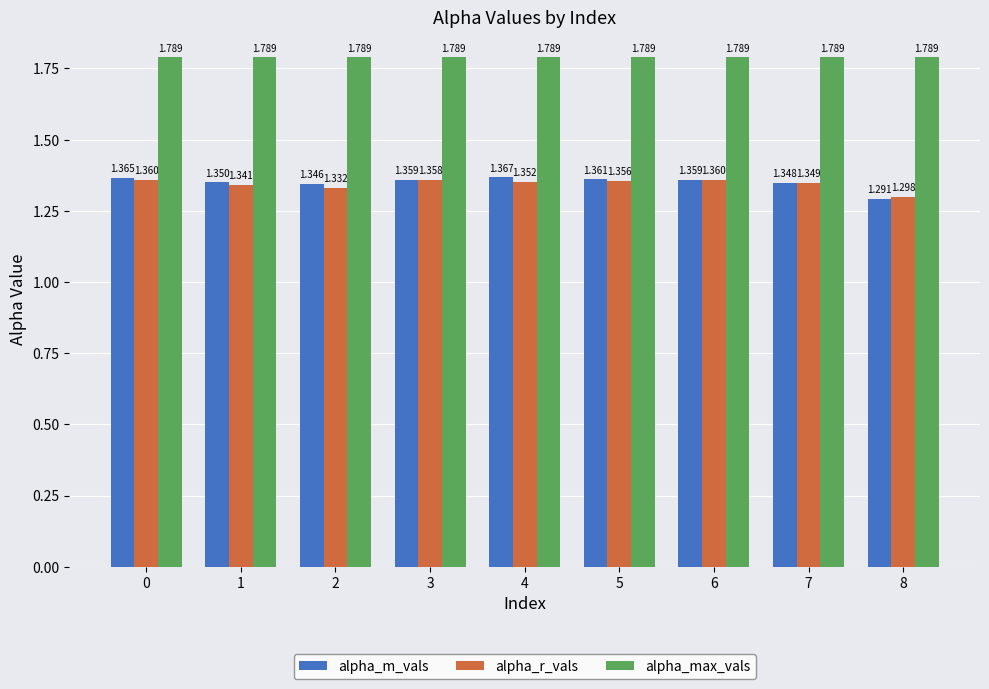

What is the sum of the alpha_r_vals values at 1 and 4?

2.7